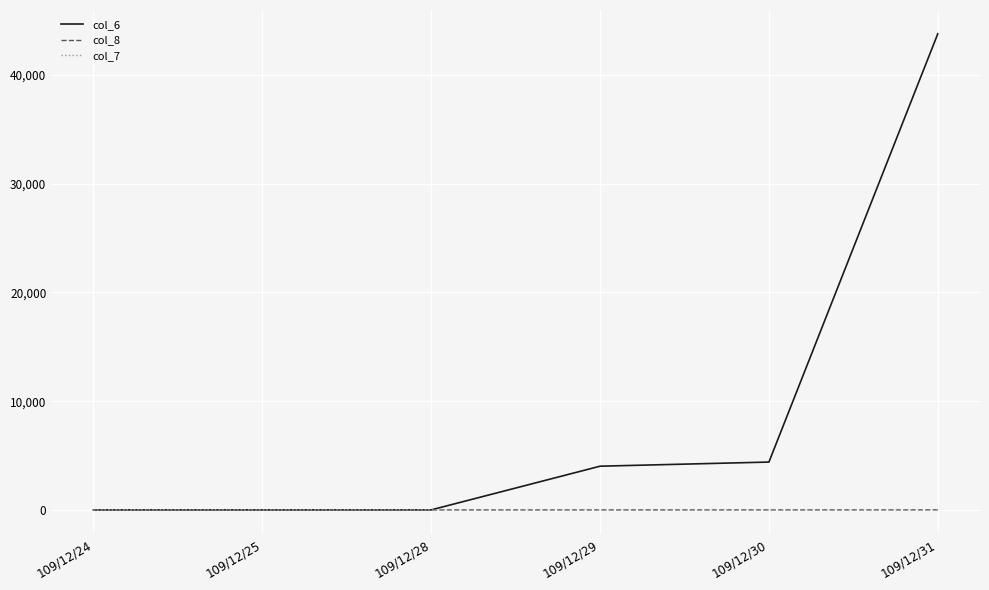

What is the average value of the col_6 series?

8703.3